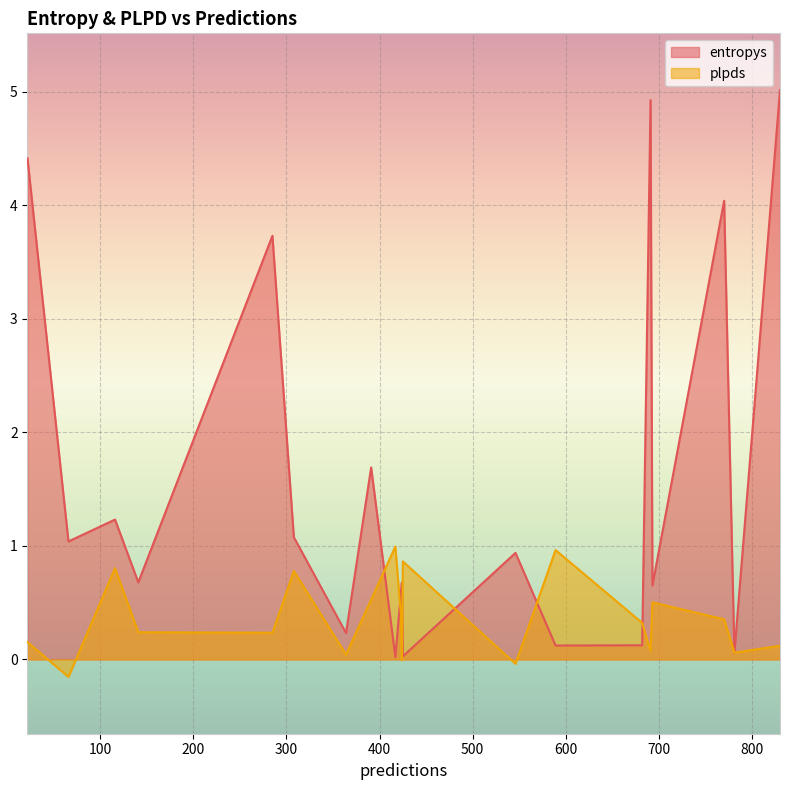

Which series has the largest total across all categories?

entropys